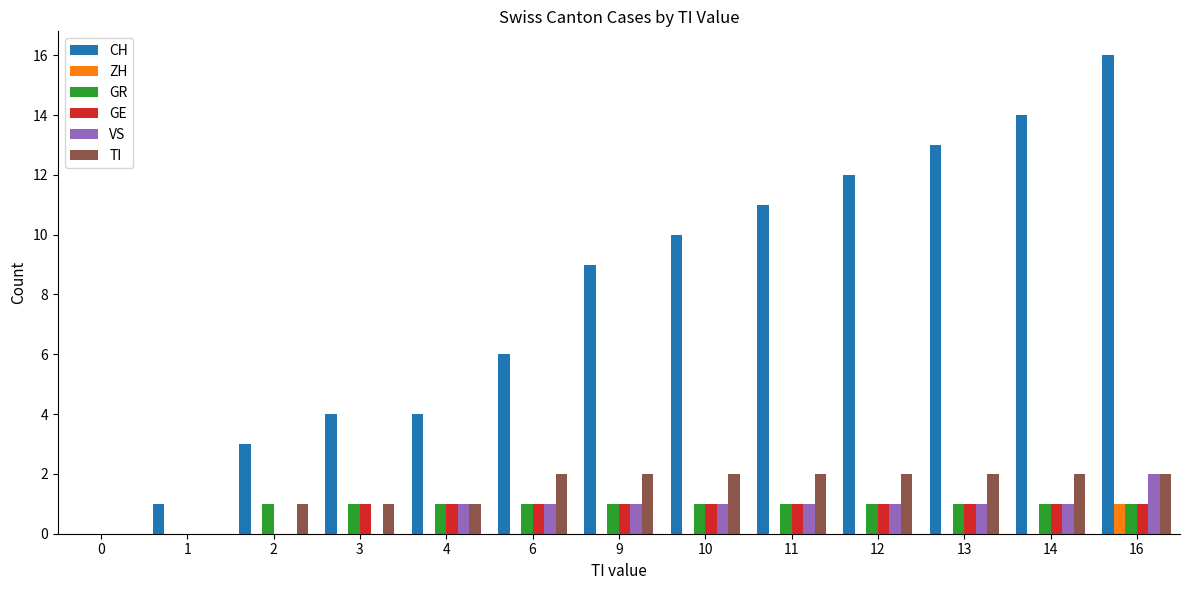

Which series has the largest total across all categories?

CH